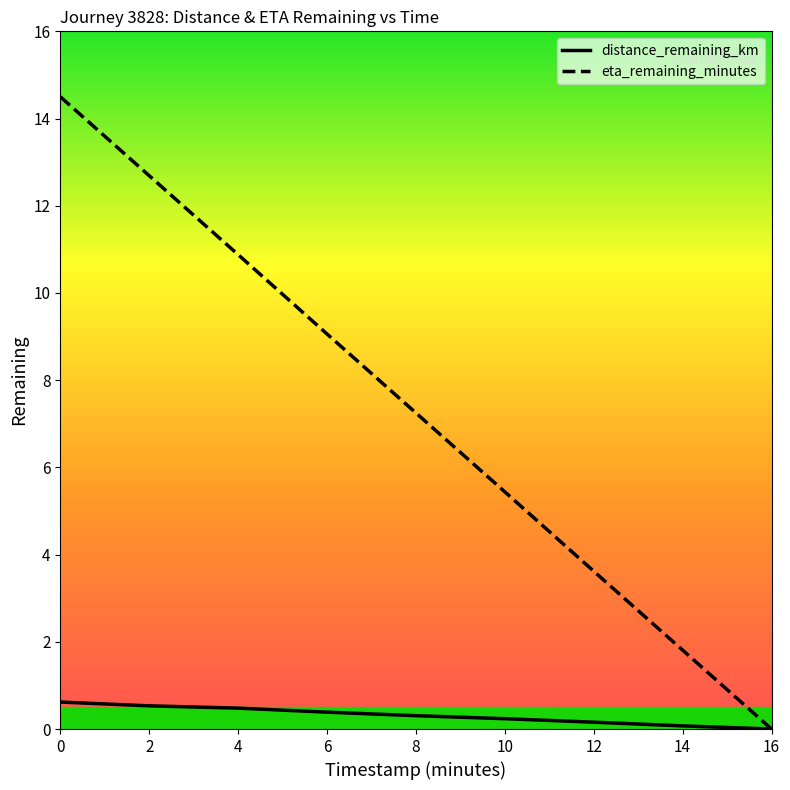

Where is eta_remaining_minutes nearest to the value 7?

8